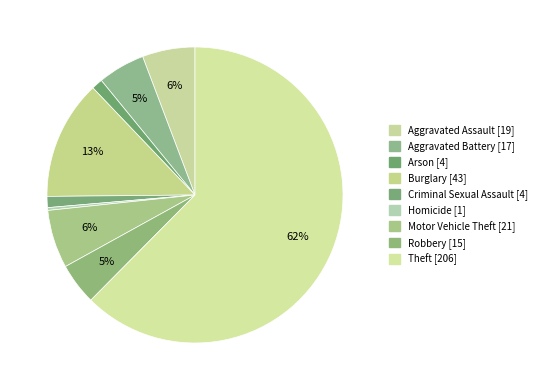

Count the number of slices in the pie.

9